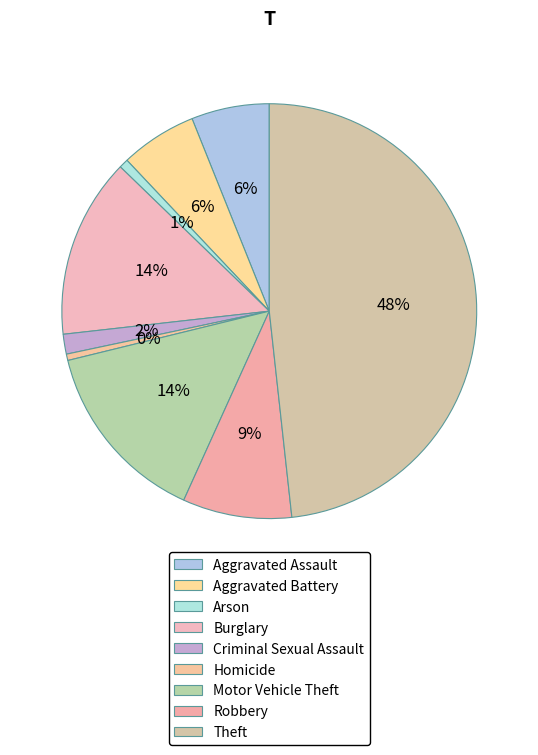

To the nearest percent, what is the average slice percentage?

11%